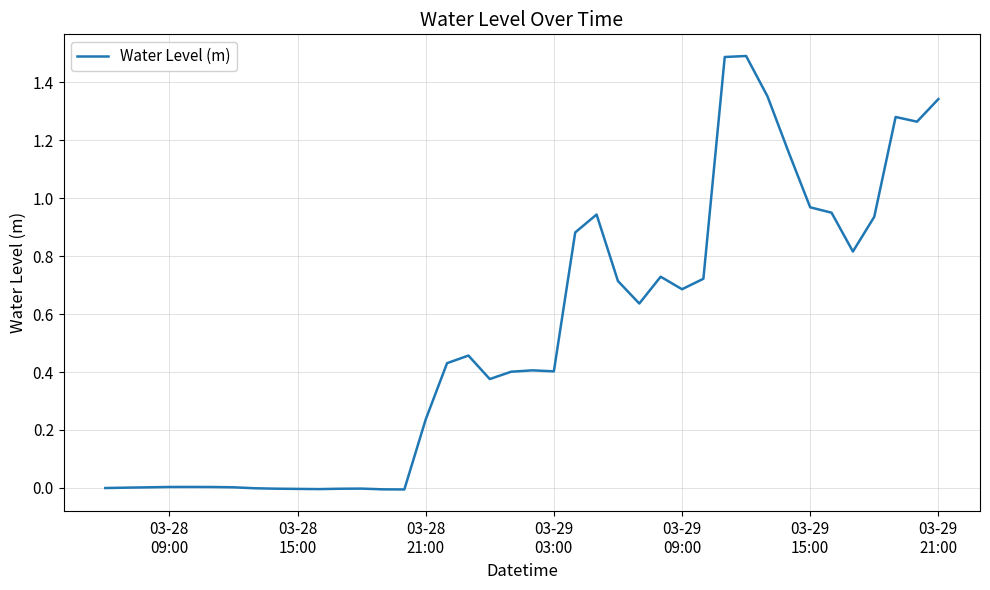

True or false: there are more than 0 points higher than both neighbors.

True